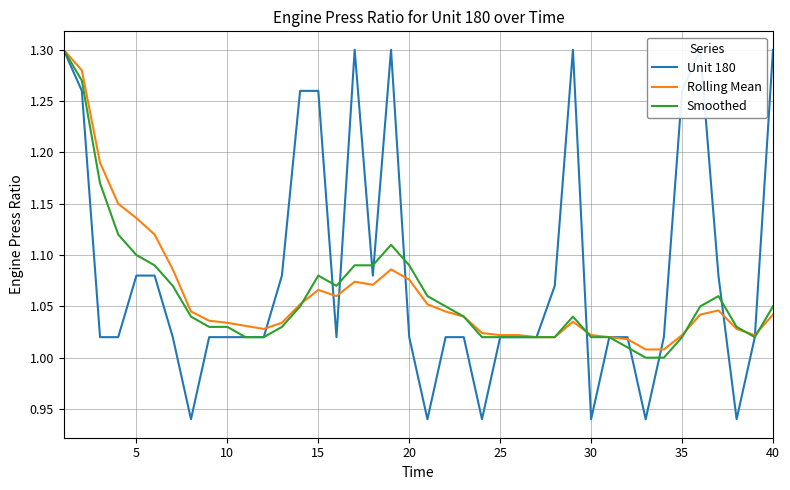

True or false: Rolling Mean has a value of 1.8 at 40.

False